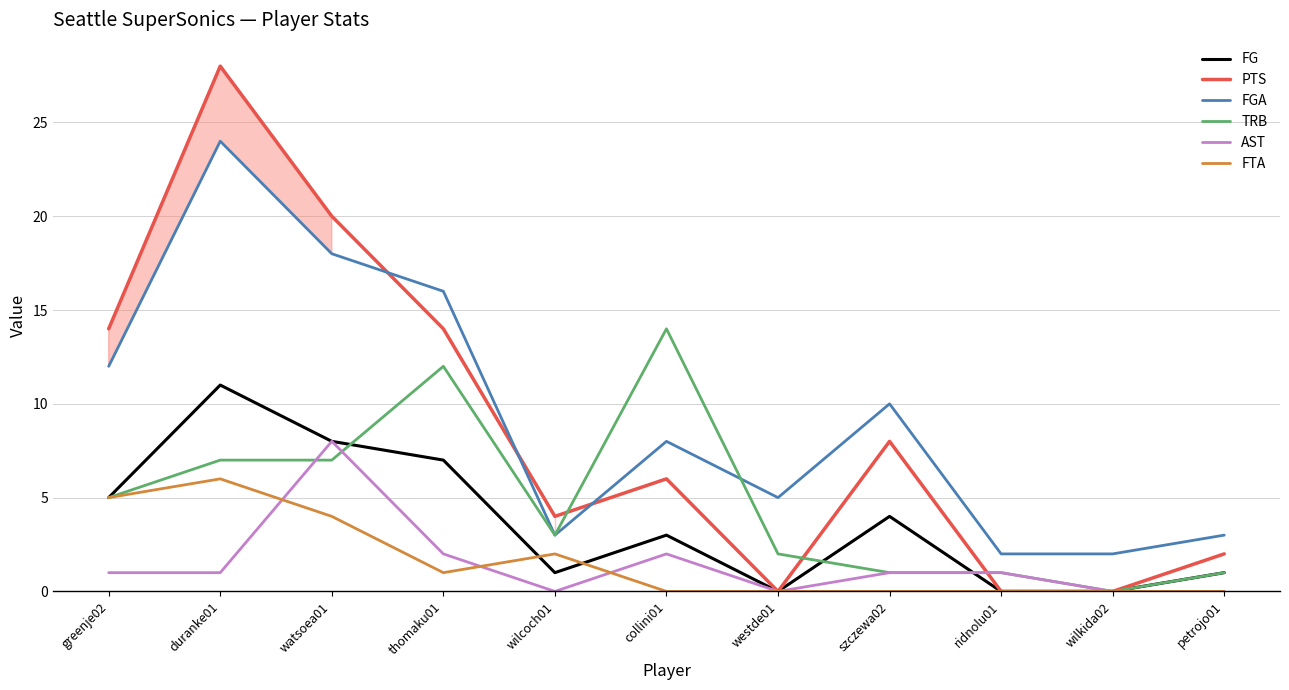

Read the AST value at ridnolu01.

1